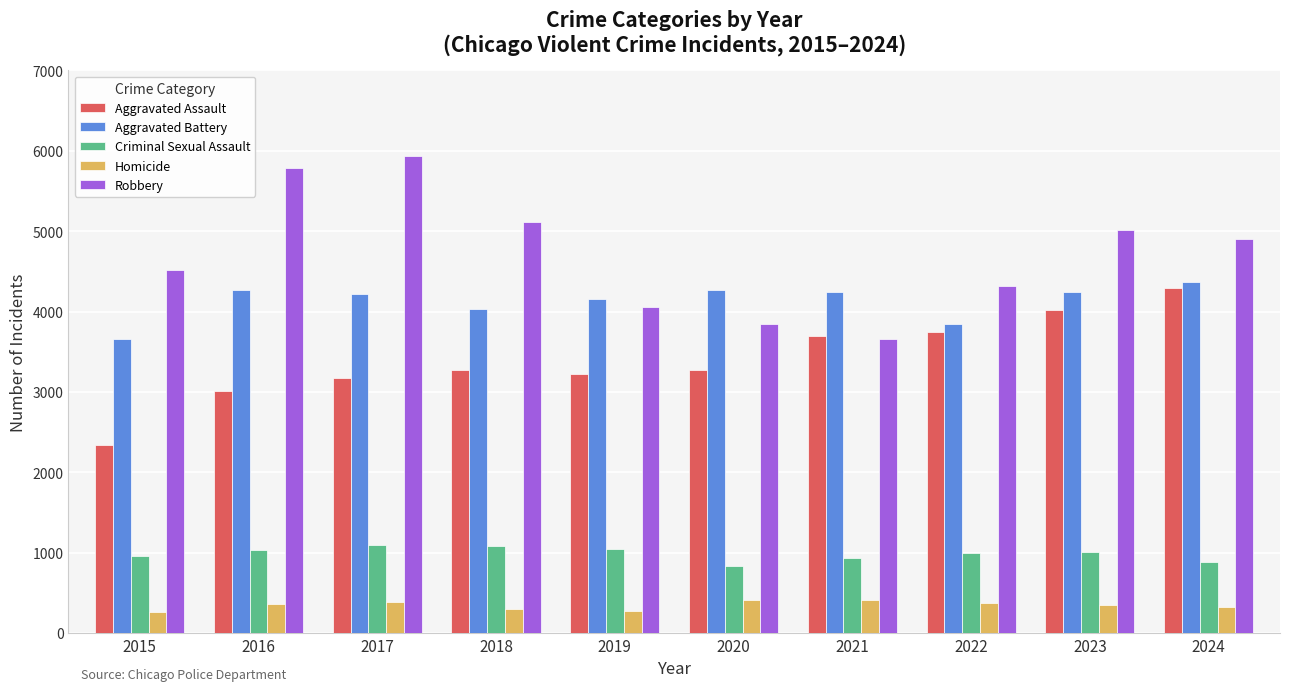

What is the maximum value shown in the chart?

5932